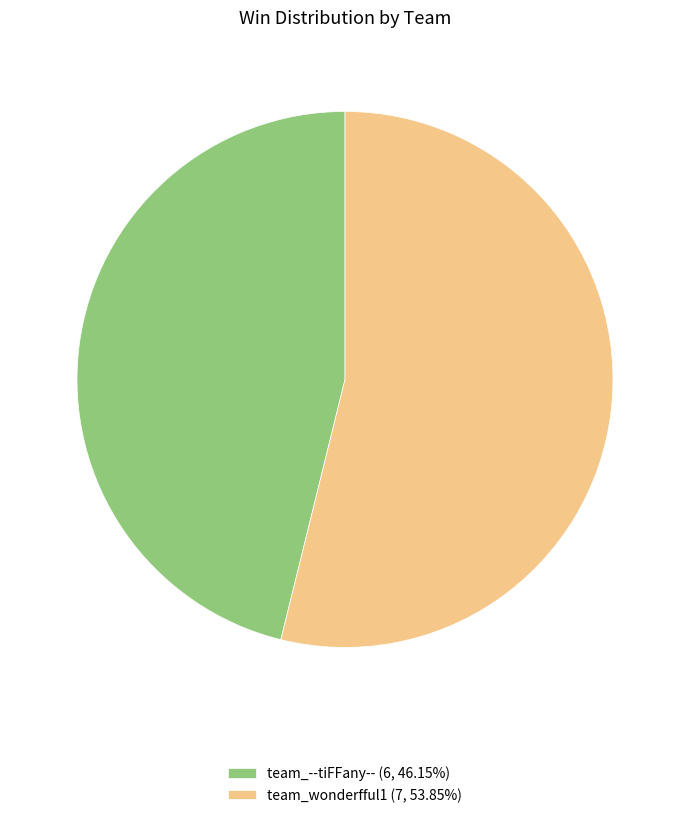

What is the ratio of the value at team_--tiFFany-- (6, 46.15%) to the value at team_wonderfful1 (7, 53.85%)?

0.9